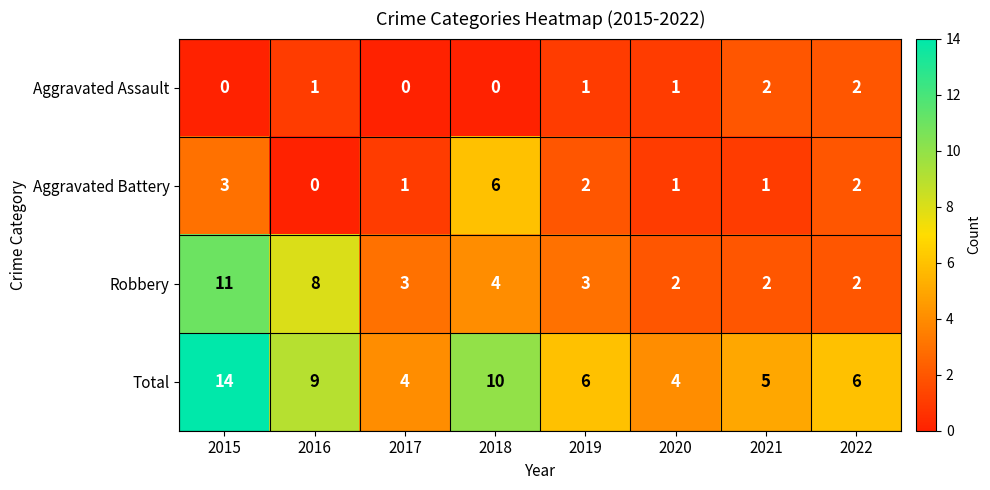

What is the highest value of the Total series?

14